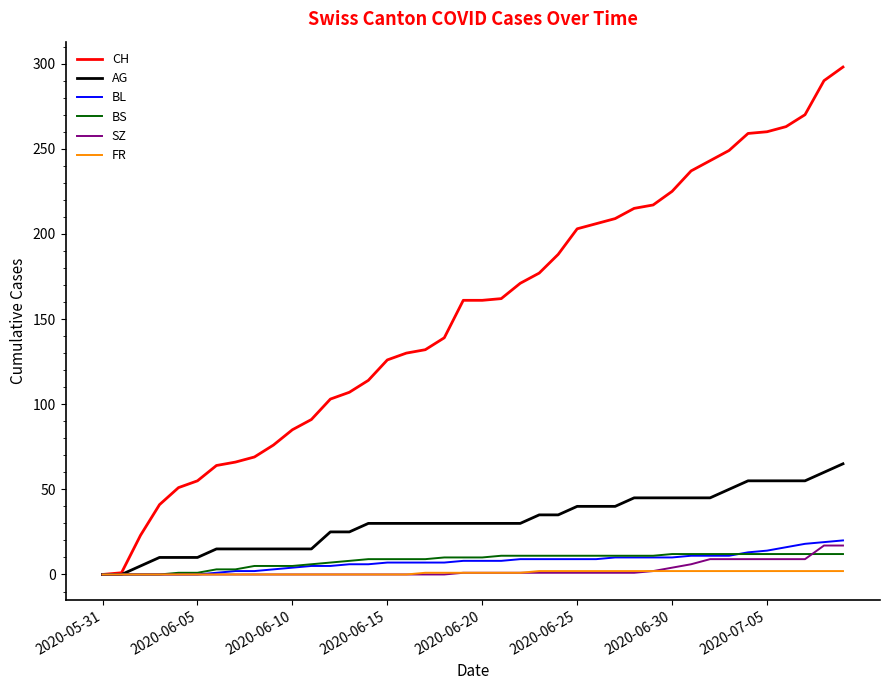

Which series has the widest spread of values?

CH